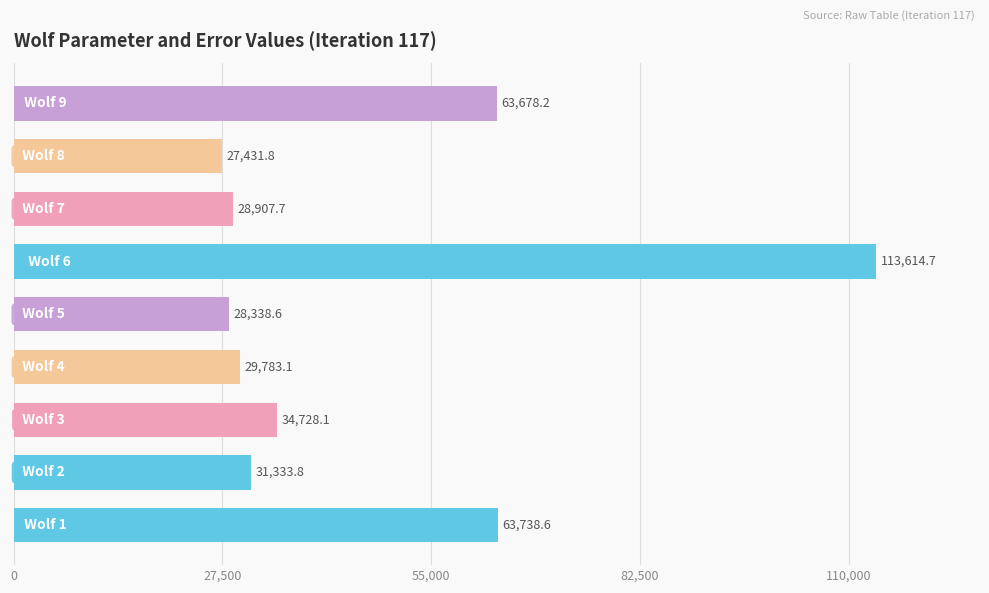

What is the average value?

46839.4